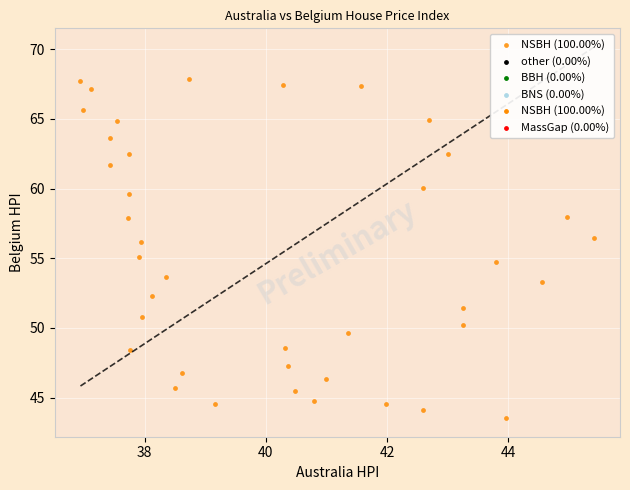

What is the range of Y values (max minus min)?

24.3